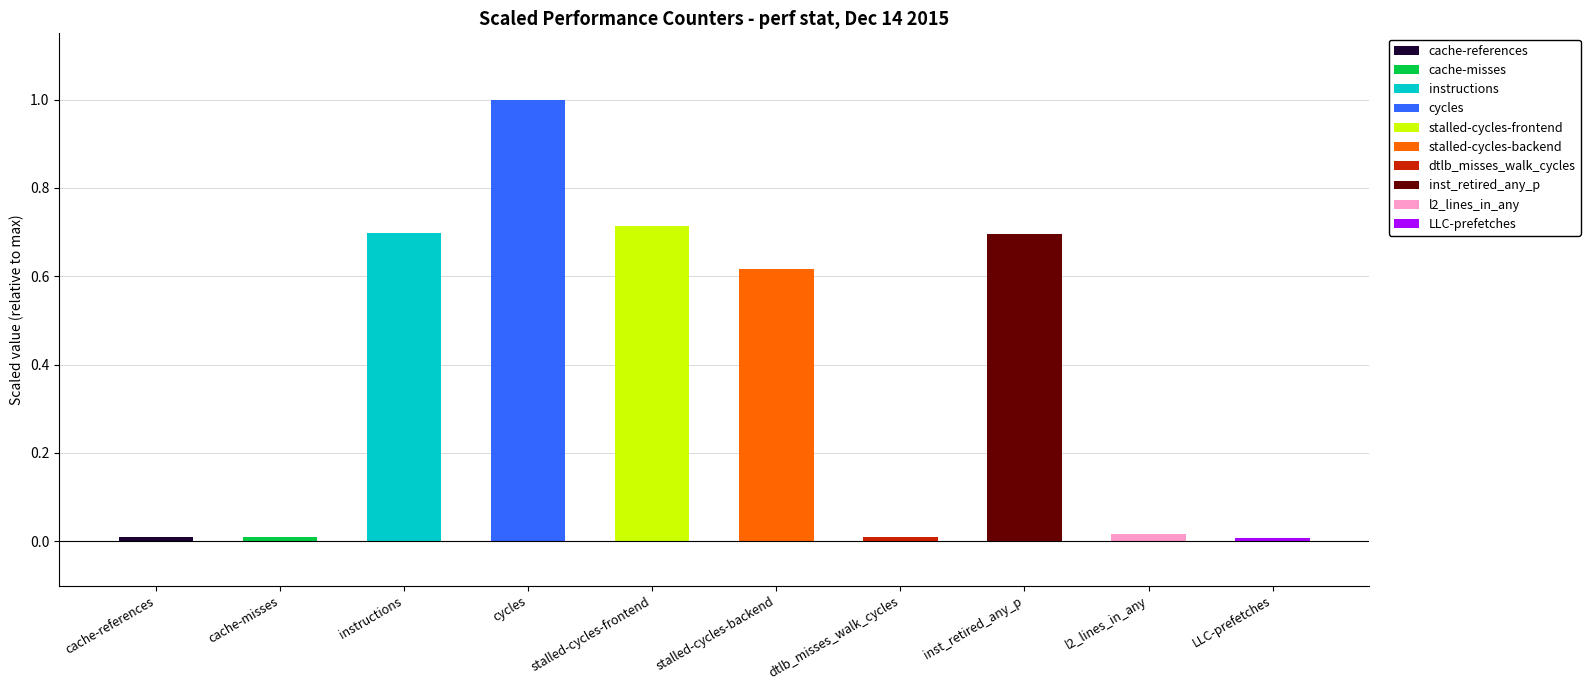

What is the label of the 9th bar from the right?

cache-misses